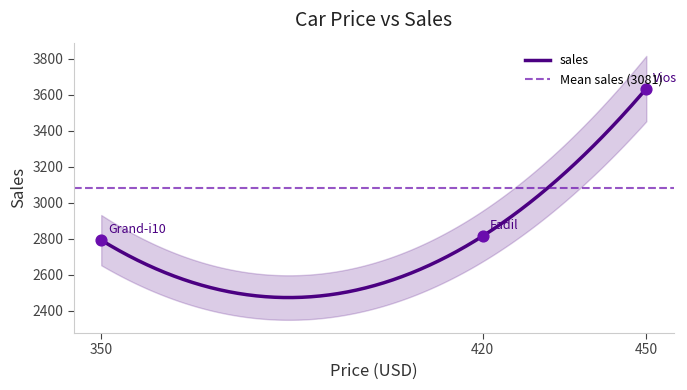

Between 350 and 420, which is larger?

420